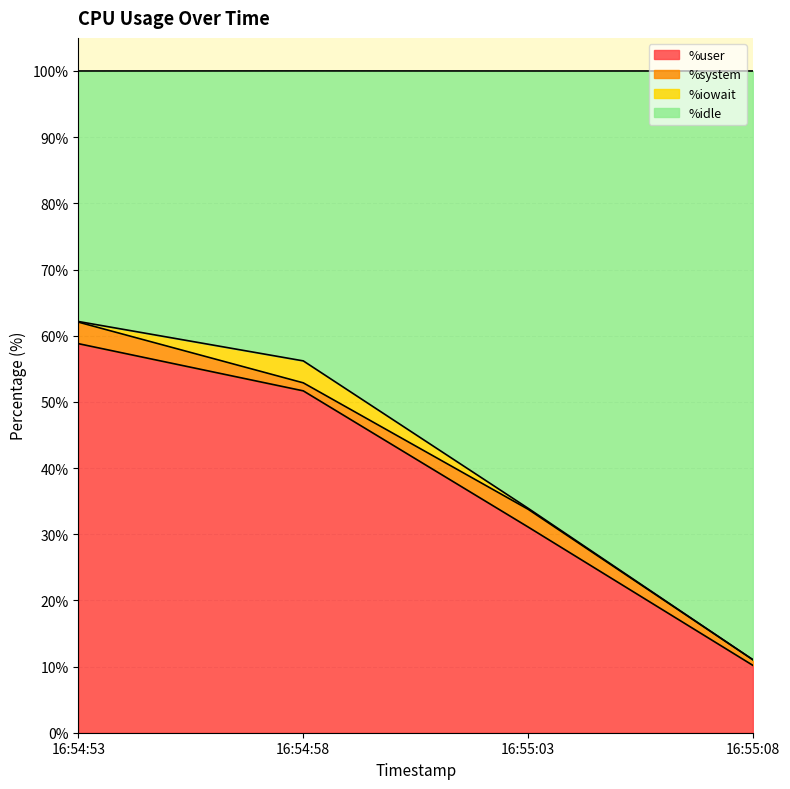

At which category does the chart reach its minimum across all series?

16:55:08